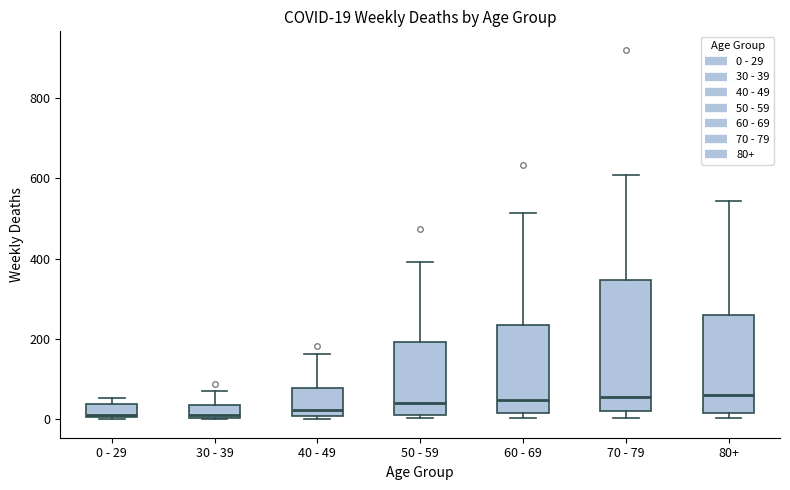

Which box is the tallest, from its lower edge to its upper edge?

70 - 79